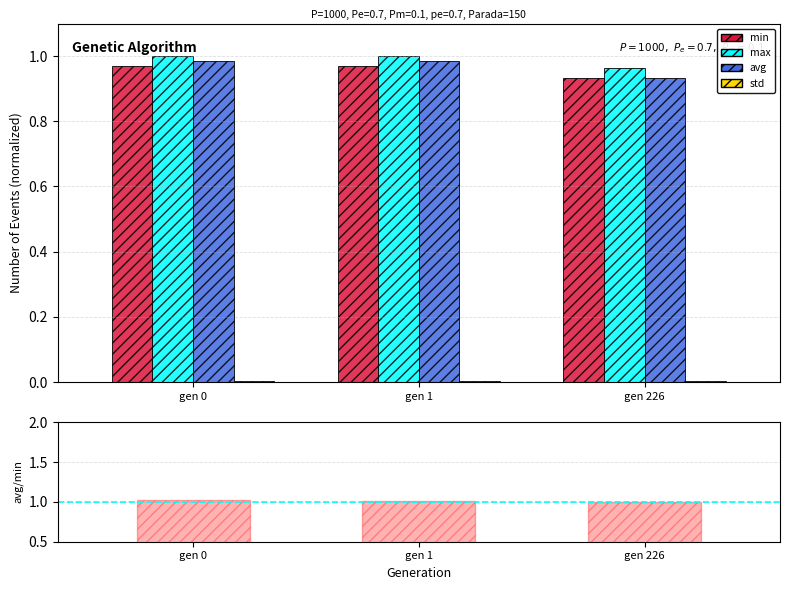

How many categories are shown in the chart?

3